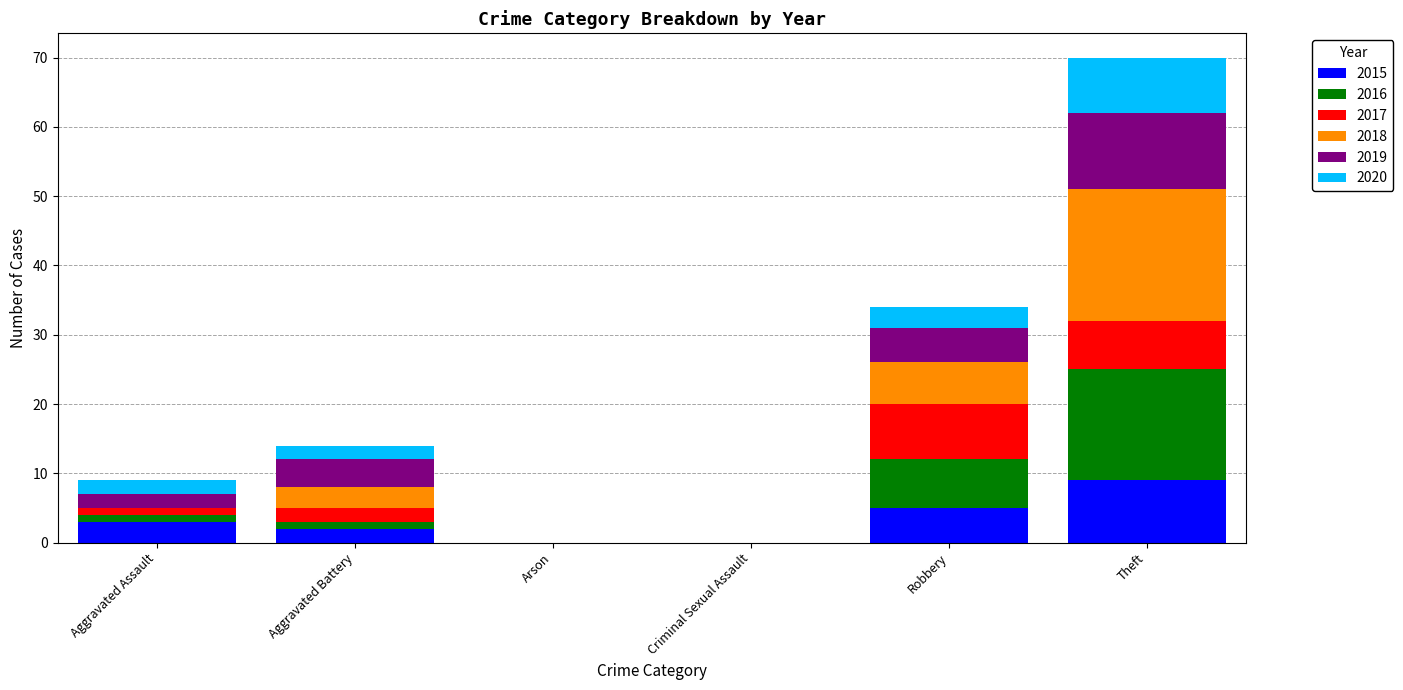

What is the highest value of the 2015 series?

9